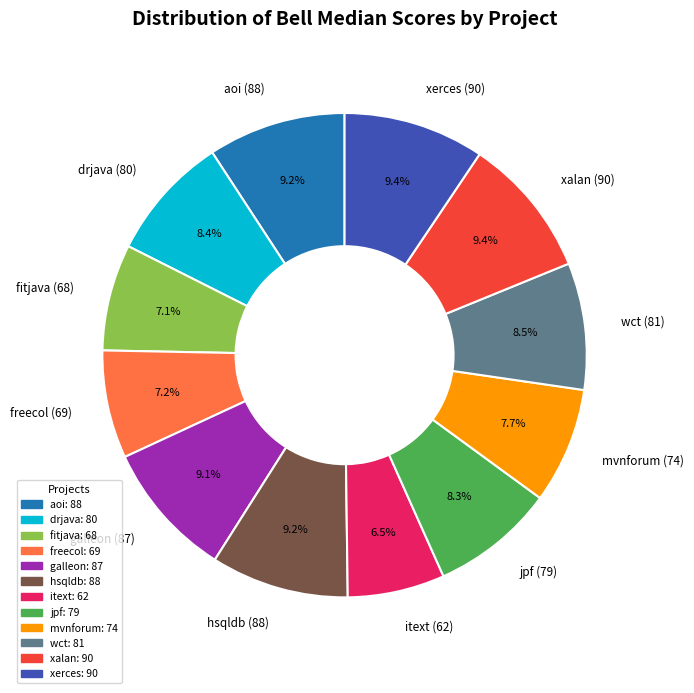

To the nearest percent, what is the difference between the largest and smallest slice percentages?

3%